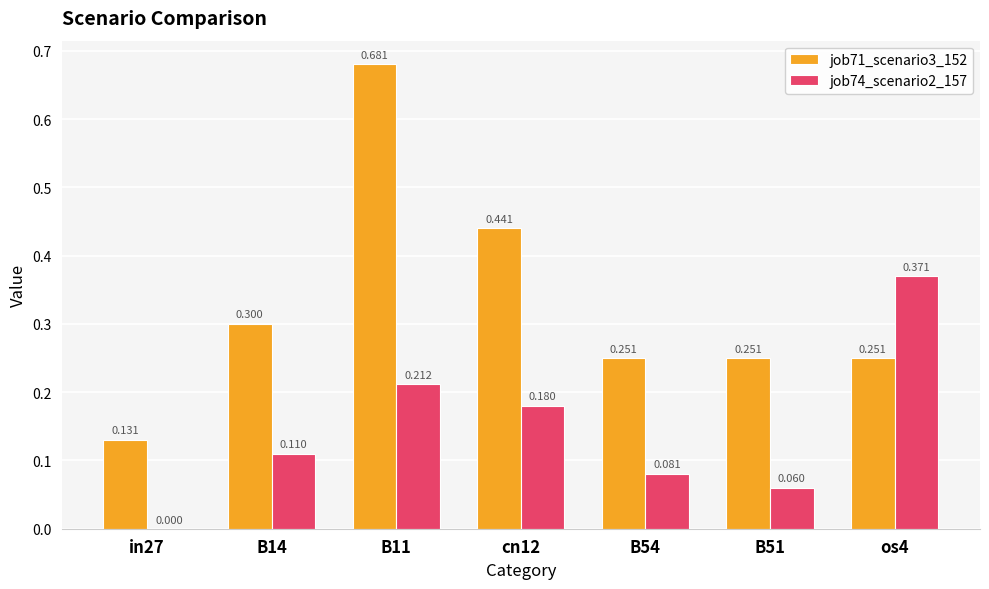

How many groups of bars are there?

7